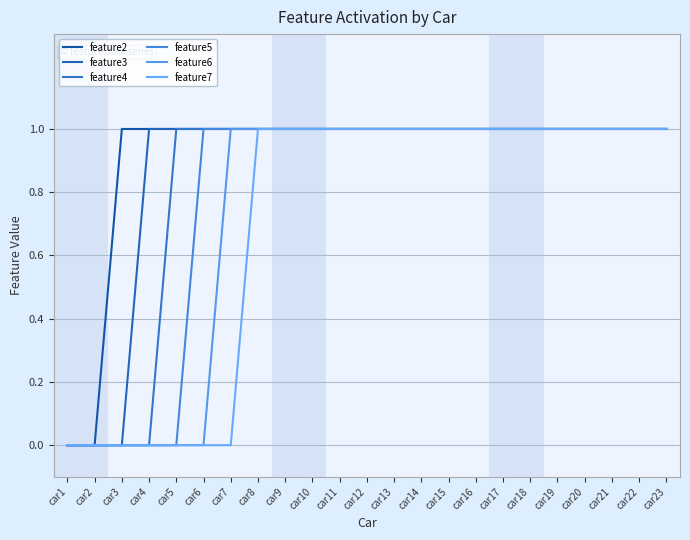

True or false: feature4 has more than 0 interior local peaks.

False